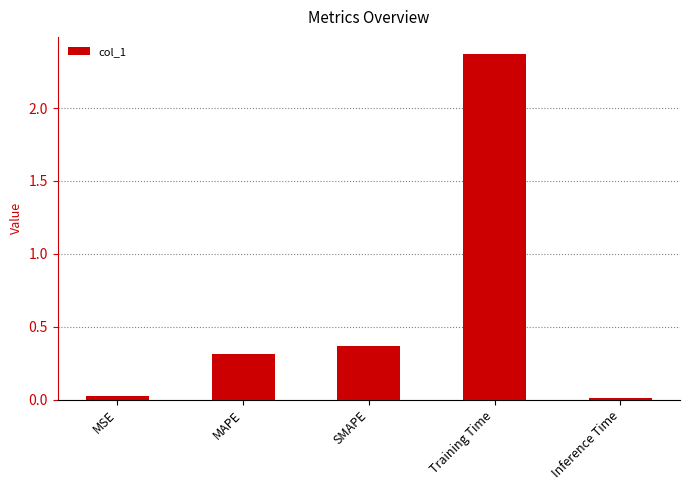

How many bars are there in total?

5